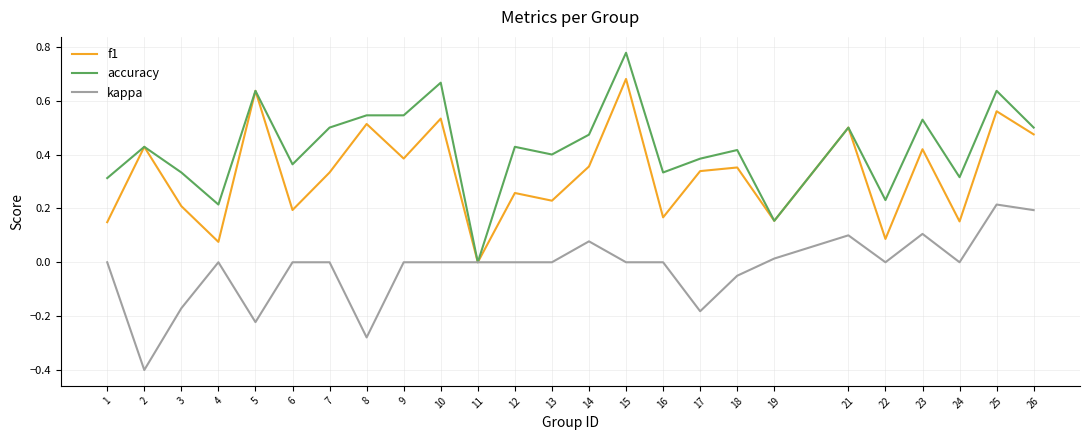

Rank the series by their average value, from lowest to highest.

kappa, f1, accuracy